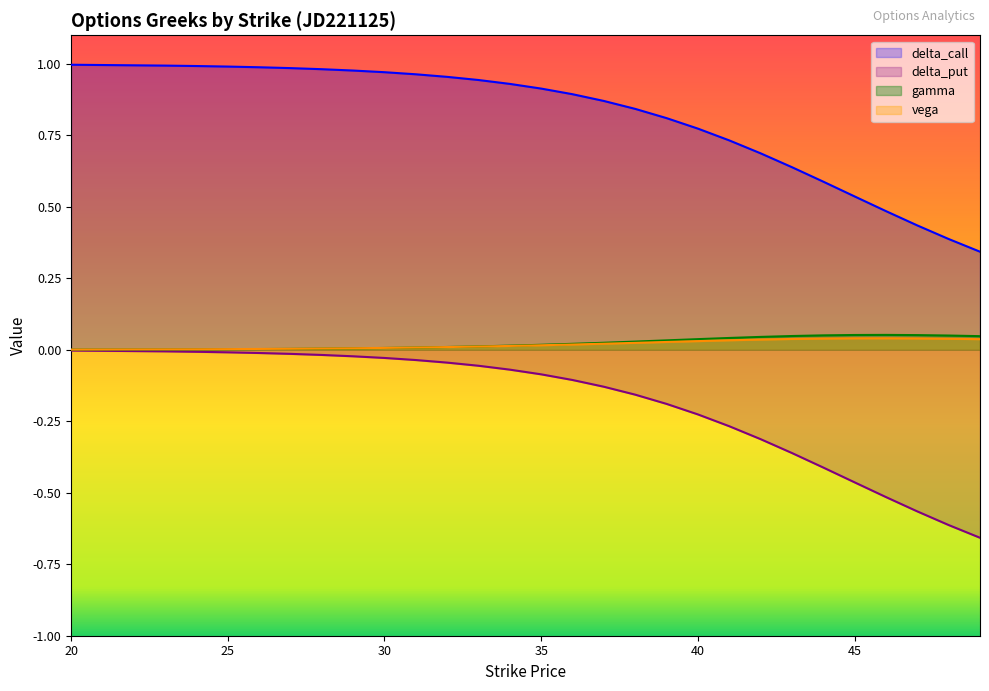

True or false: delta_call and vega cross at least once.

False